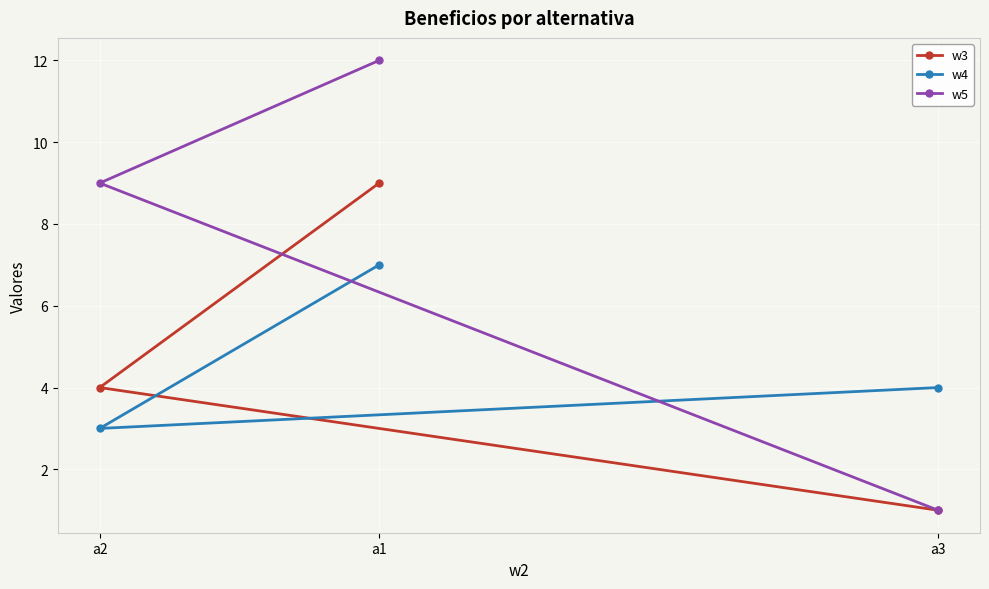

Count the number of categories in the chart.

3